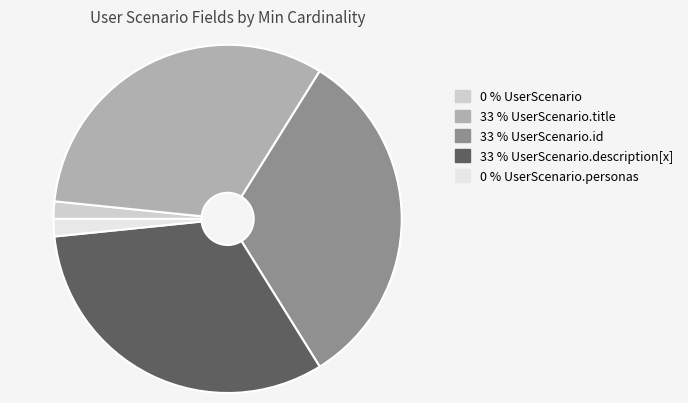

Is there any slice that represents more than half of the pie?

No